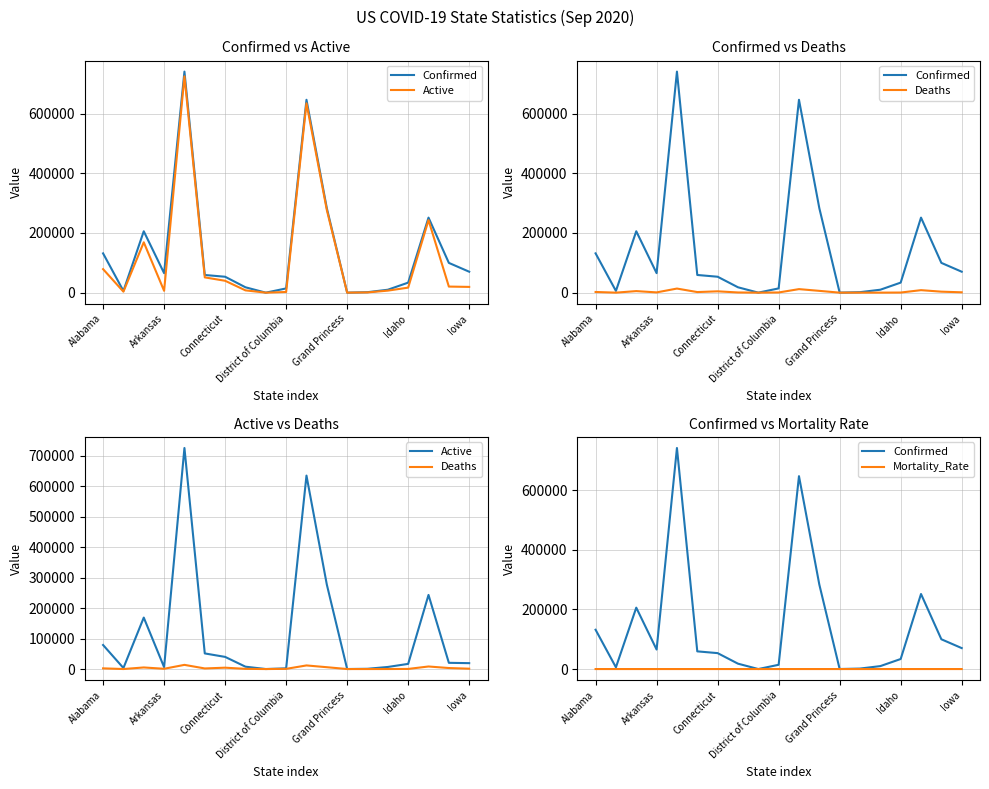

Reading left to right, what are all the values shown in this chart?

Confirmed: 131690.0	5807.0	205767.0	65377.0	740883.0	59271.0	53365.0	18043.0	49.0	14279.0	646431.0	283199.0	103.0	1619.0	9855.0	33664.0	251515.0	99804.0	70215.0
Active: 78884.0	3395.0	168825.0	6188.0	725125.0	51230.0	39848.0	7738.0	49.0	2313.0	634582.0	277162.0	100.0	861.0	6839.0	16940.0	243125.0	20417.0	19325.0
Deaths: 2276.0	42.0	5221.0	894.0	13720.0	1972.0	4468.0	624.0	0.0	611.0	11849.0	6037.0	3.0	14.0	85.0	385.0	8390.0	3325.0	1167.0
Mortality_Rate: 1.7	0.7	2.5	1.4	1.9	3.3	8.4	3.4	0.0	4.3	1.8	2.1	2.9	0.9	0.9	1.1	3.3	3.4	1.7